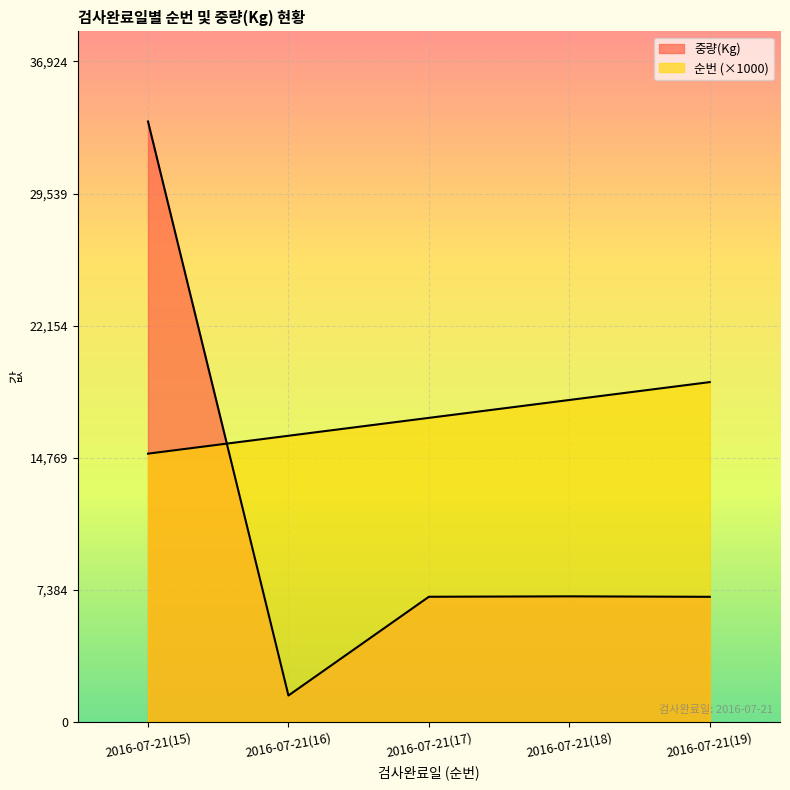

What is the approximate value of 중량(Kg) at 2016-07-21(15), to the nearest 100?

33600